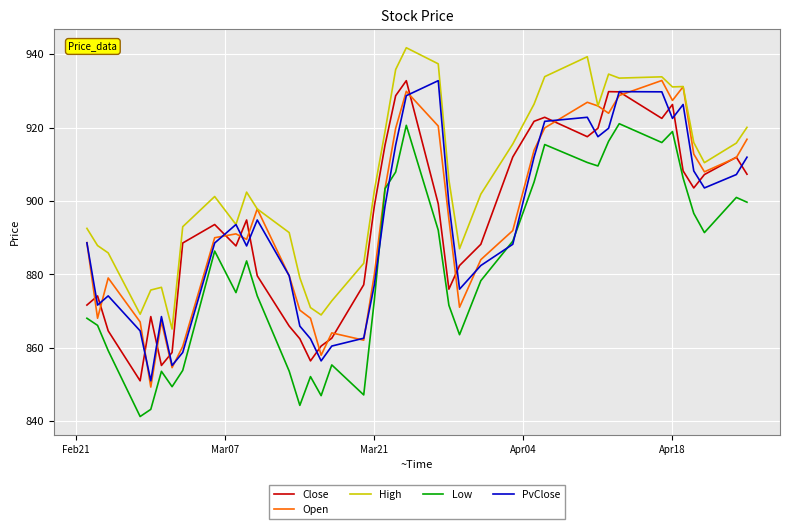

How many series are shown in this chart?

5